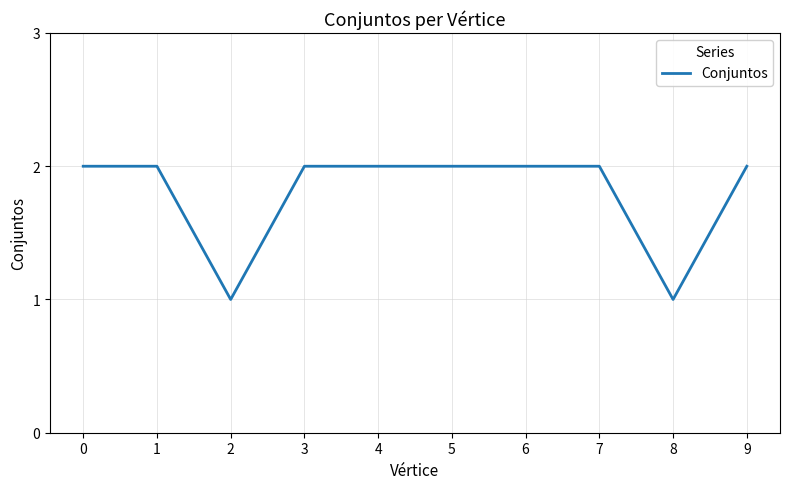

What is the change in value from 2 to 7?

+1